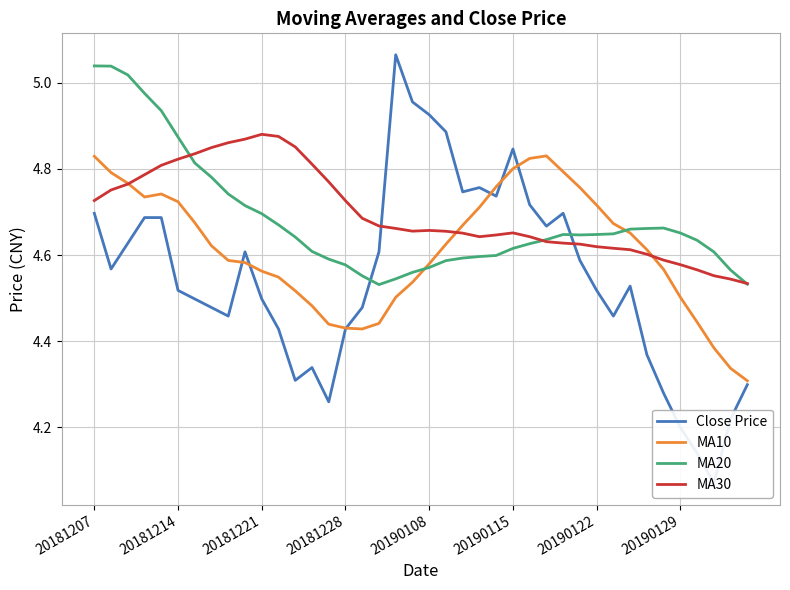

What is the sum of the MA20 values at 20190129 and 14?

9.4